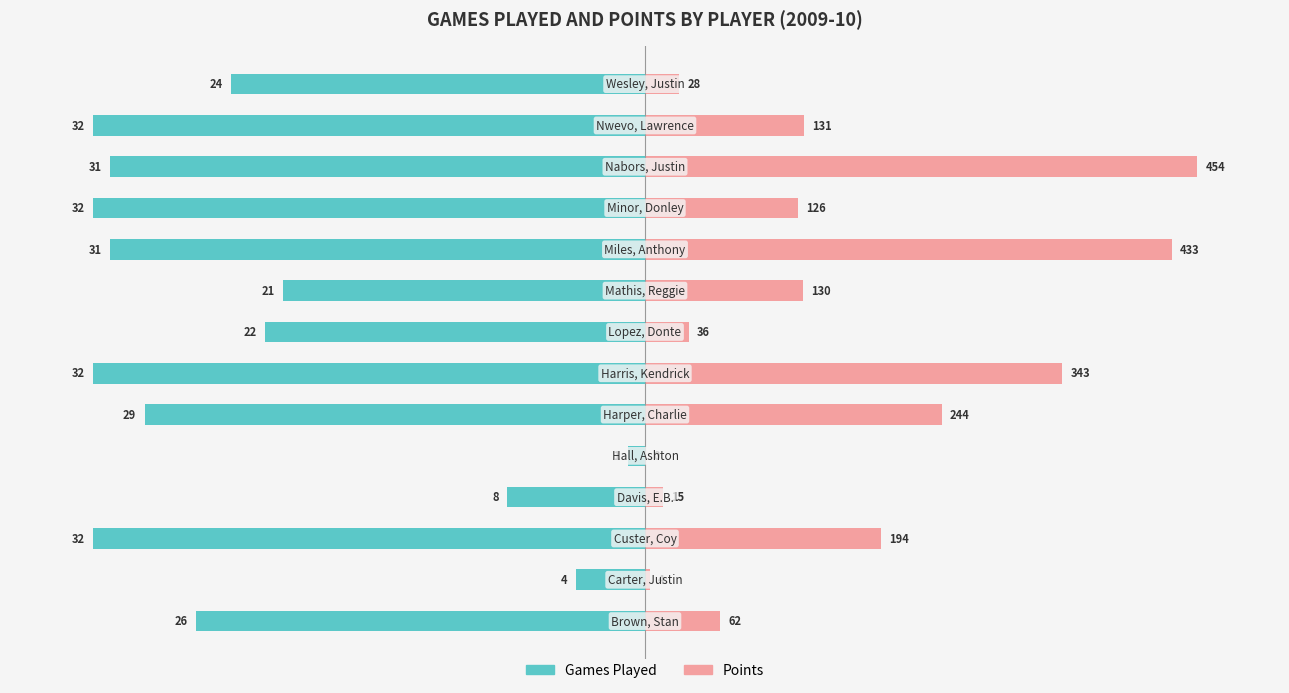

Rank the series at 7 from lowest to highest value.

Games Played, Points